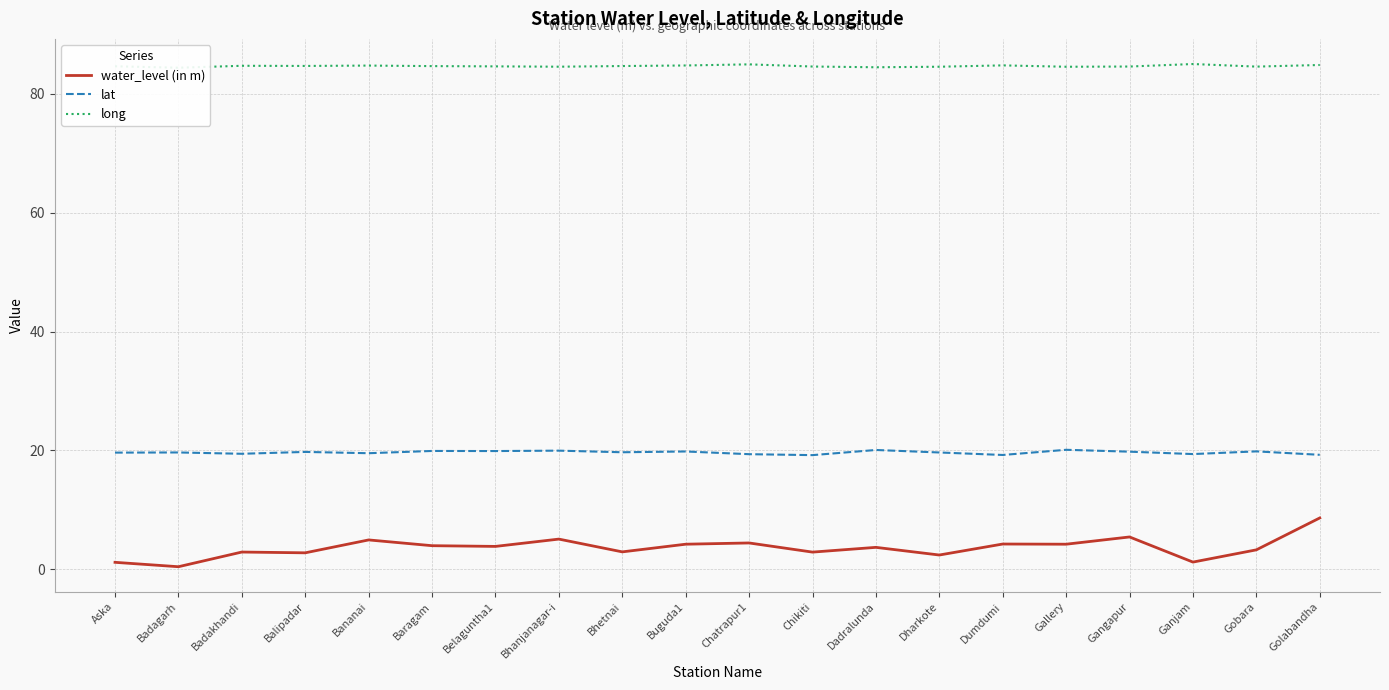

What is the difference between the maximum and minimum values in the water_level (in m) series?

8.2